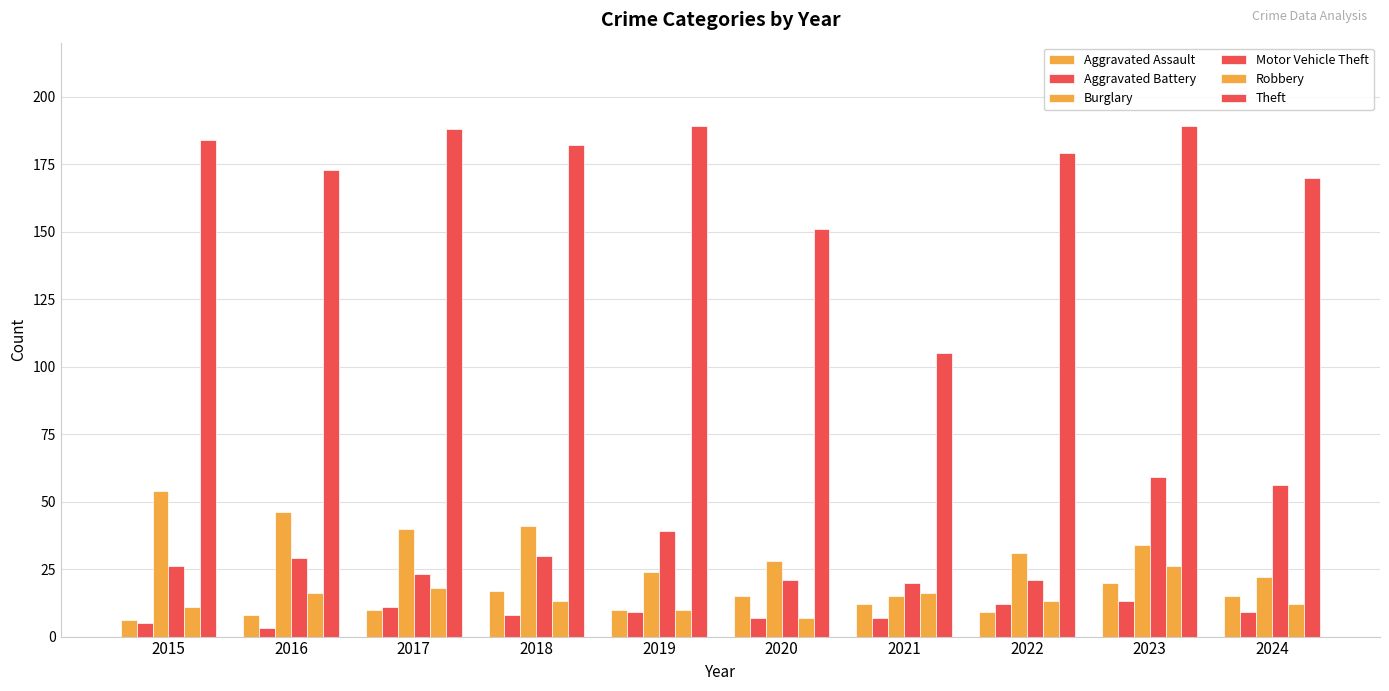

At 2023, list the series in order from smallest to largest.

Aggravated Battery, Aggravated Assault, Robbery, Burglary, Motor Vehicle Theft, Theft